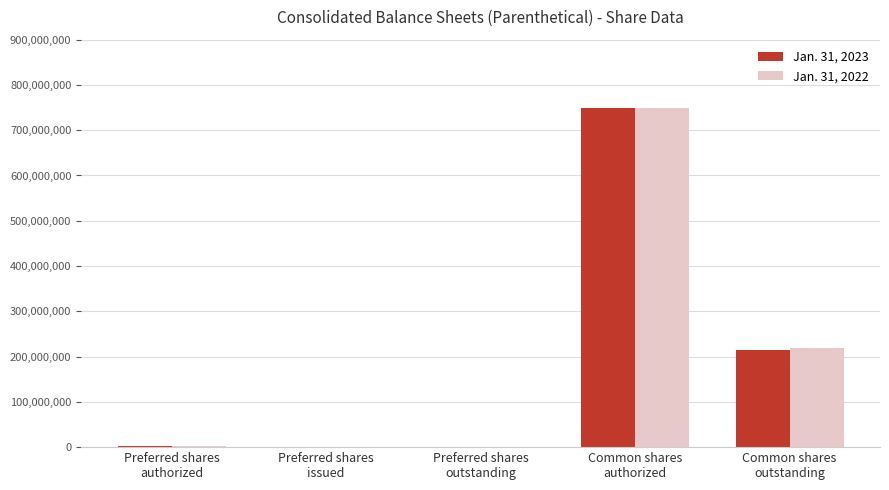

How many series are shown in this chart?

2